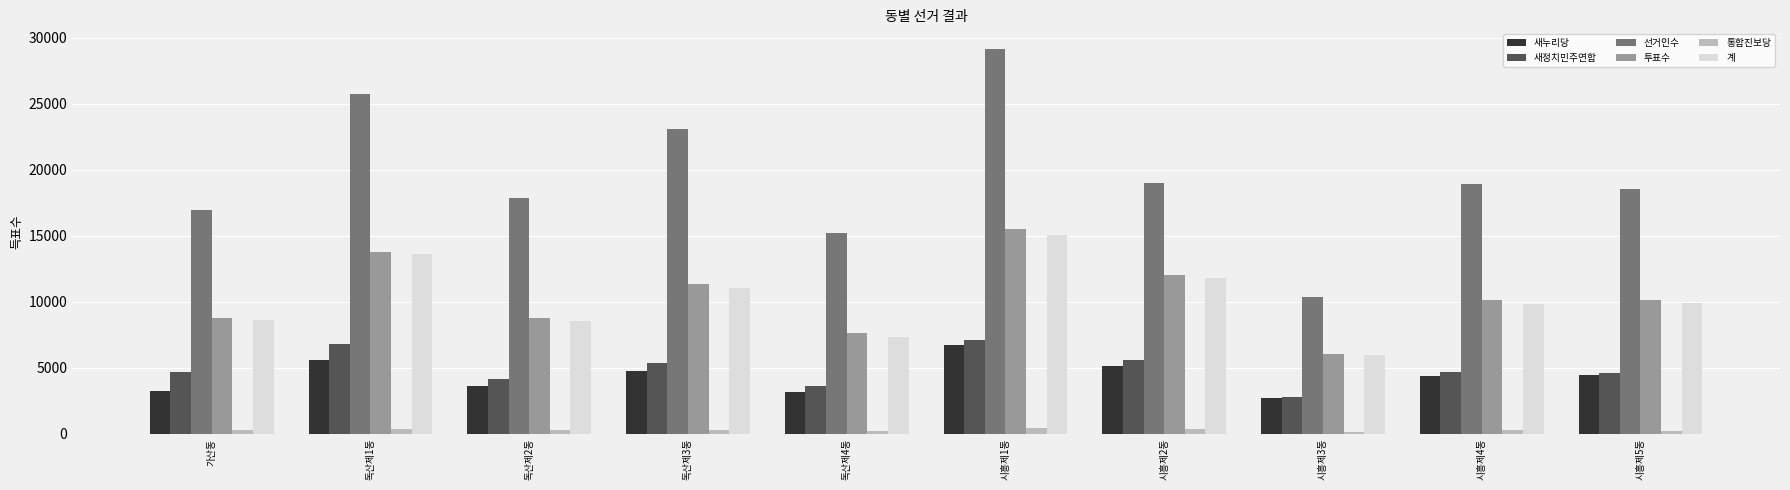

What position from the left is 독산제4동?

5